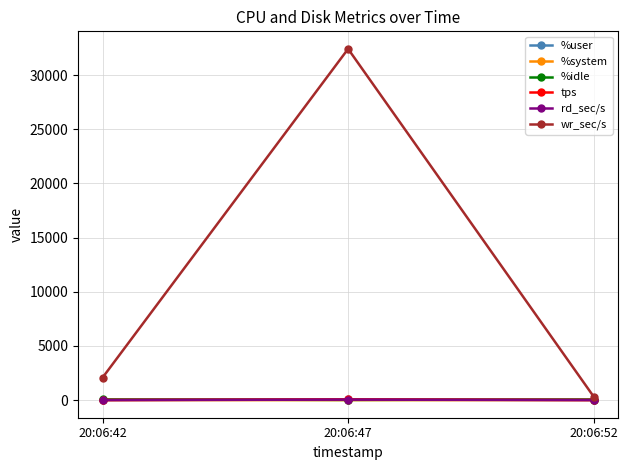

What is the difference between the highest and lowest values at 20:06:52?

334.4